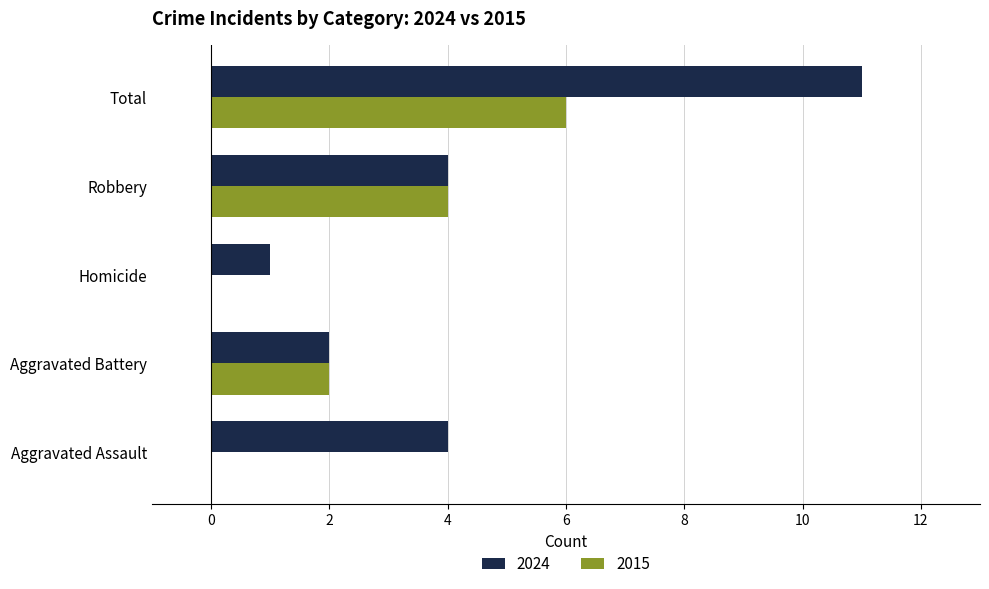

What is the spread (max minus min) of values at Total?

5